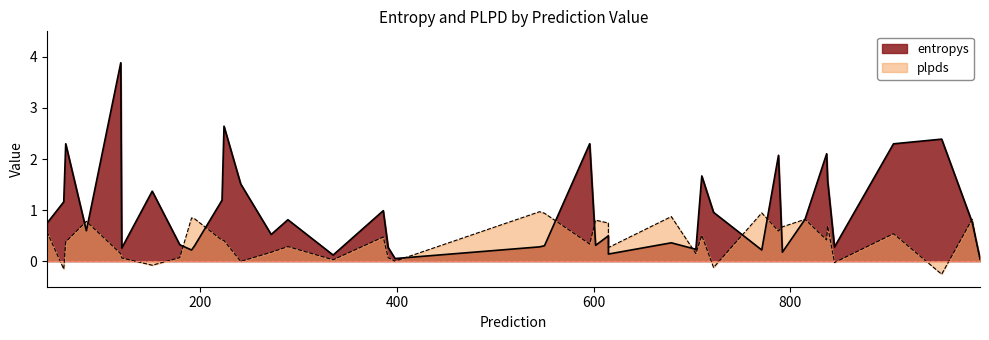

What is the total value across all series at 993?

0.1